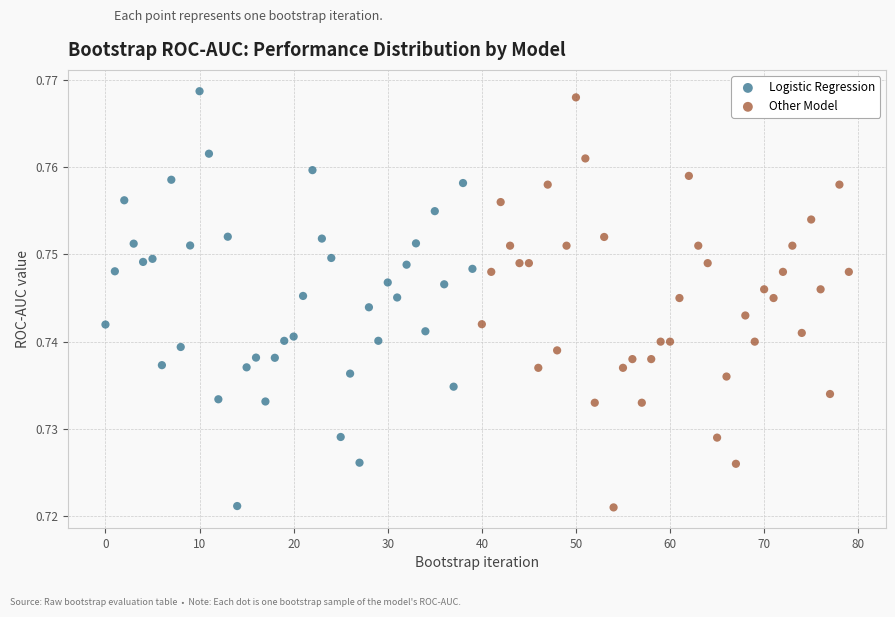

Which series has the largest Y range (max minus min)?

Logistic Regression